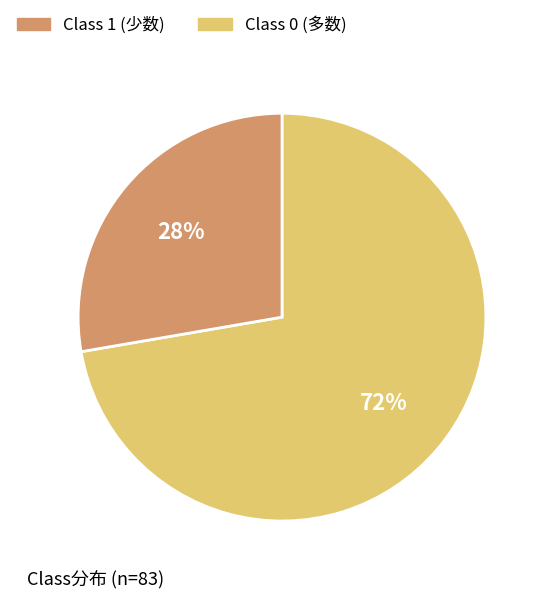

How many slices are in this pie chart?

2